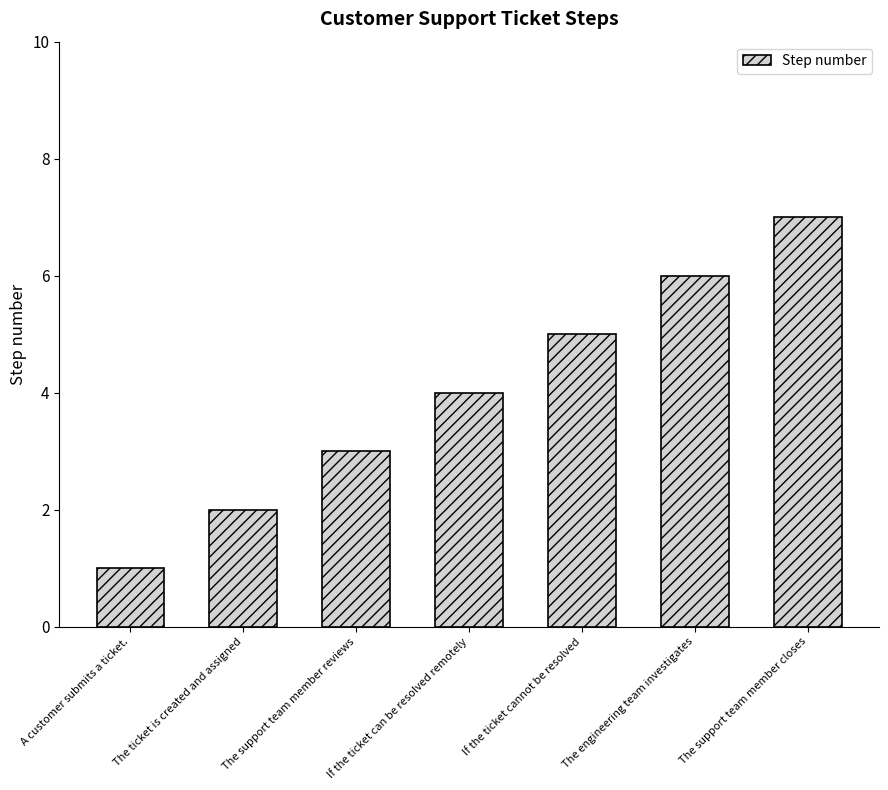

At which label is the value closest to 4?

If the ticket can be resolved remotely